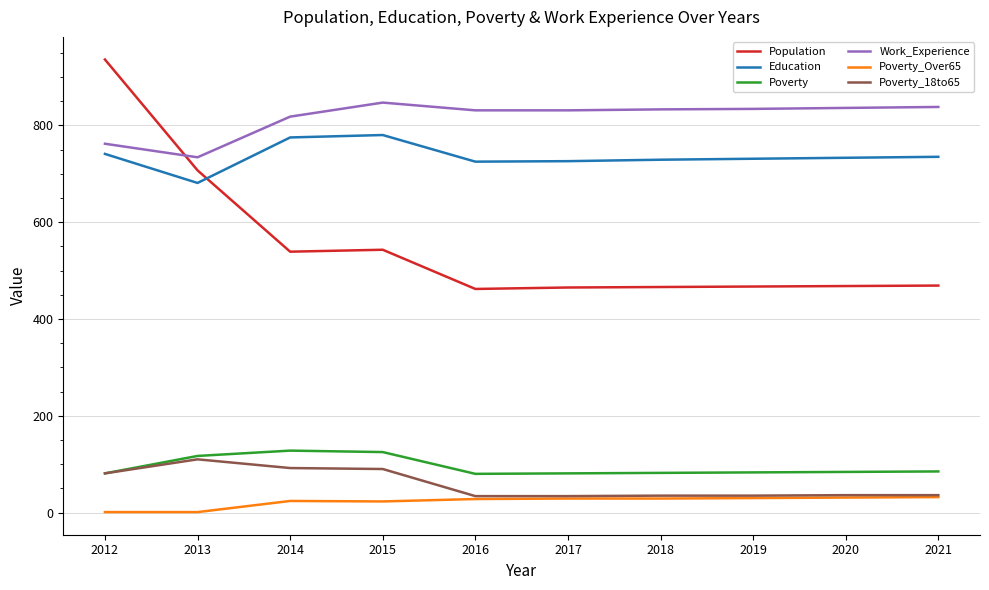

The value of Poverty_18to65 at 2017 is 34. True or false?

True